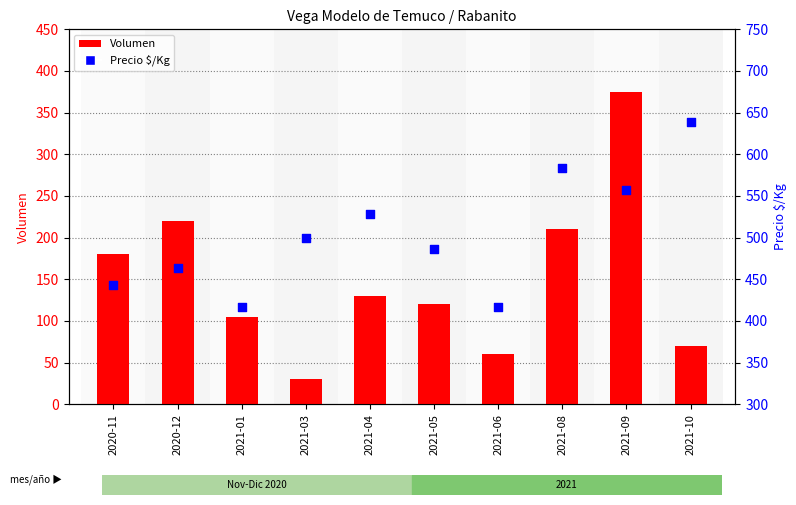

Which series has the largest total across all categories?

Precio $/Kg